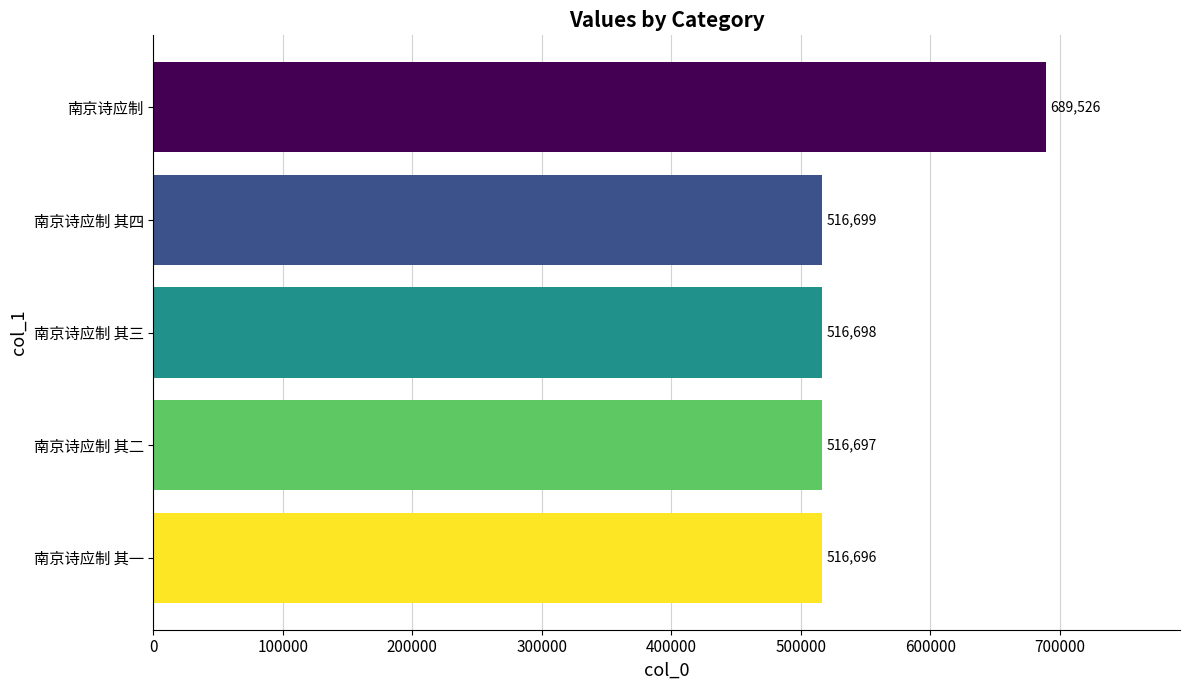

Between 南京诗应制 其四 and 南京诗应制 其二, which is larger?

南京诗应制 其四